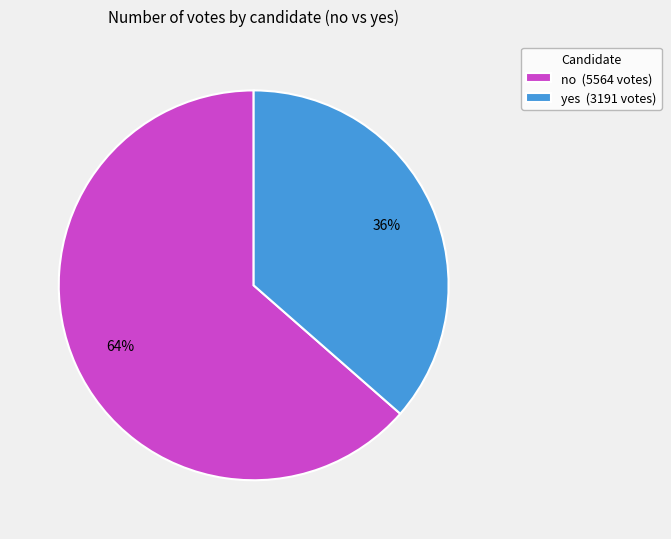

To the nearest percent, what is the average slice percentage?

50%